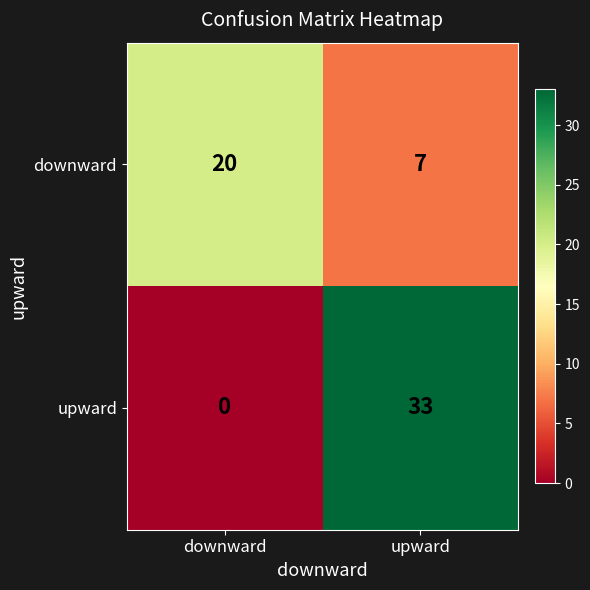

Which category has the lowest value across all series?

downward